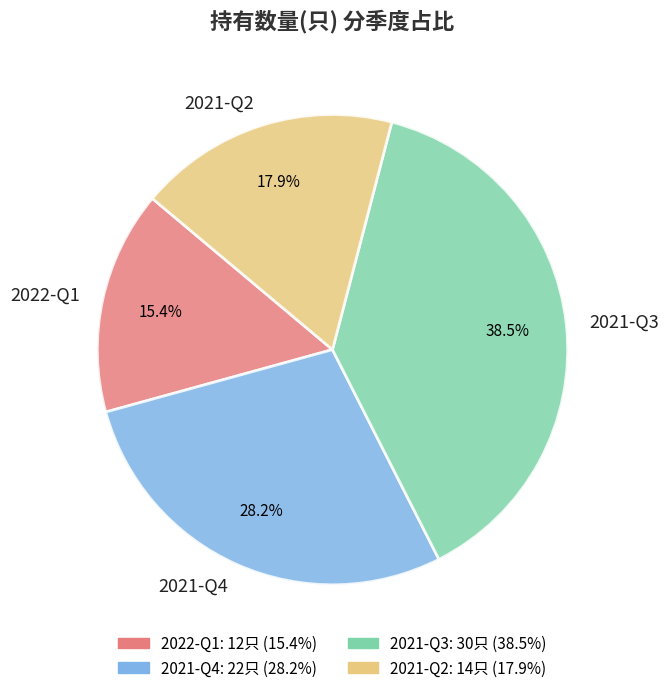

To the nearest percent, what percentage of the pie is 2021-Q2?

18%